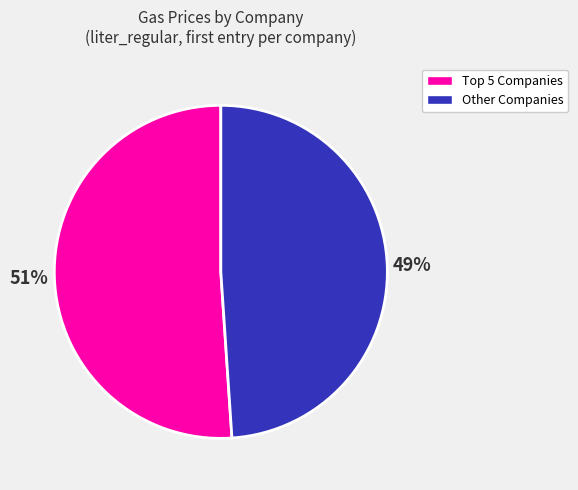

To the nearest percent, what is the average slice percentage?

50%